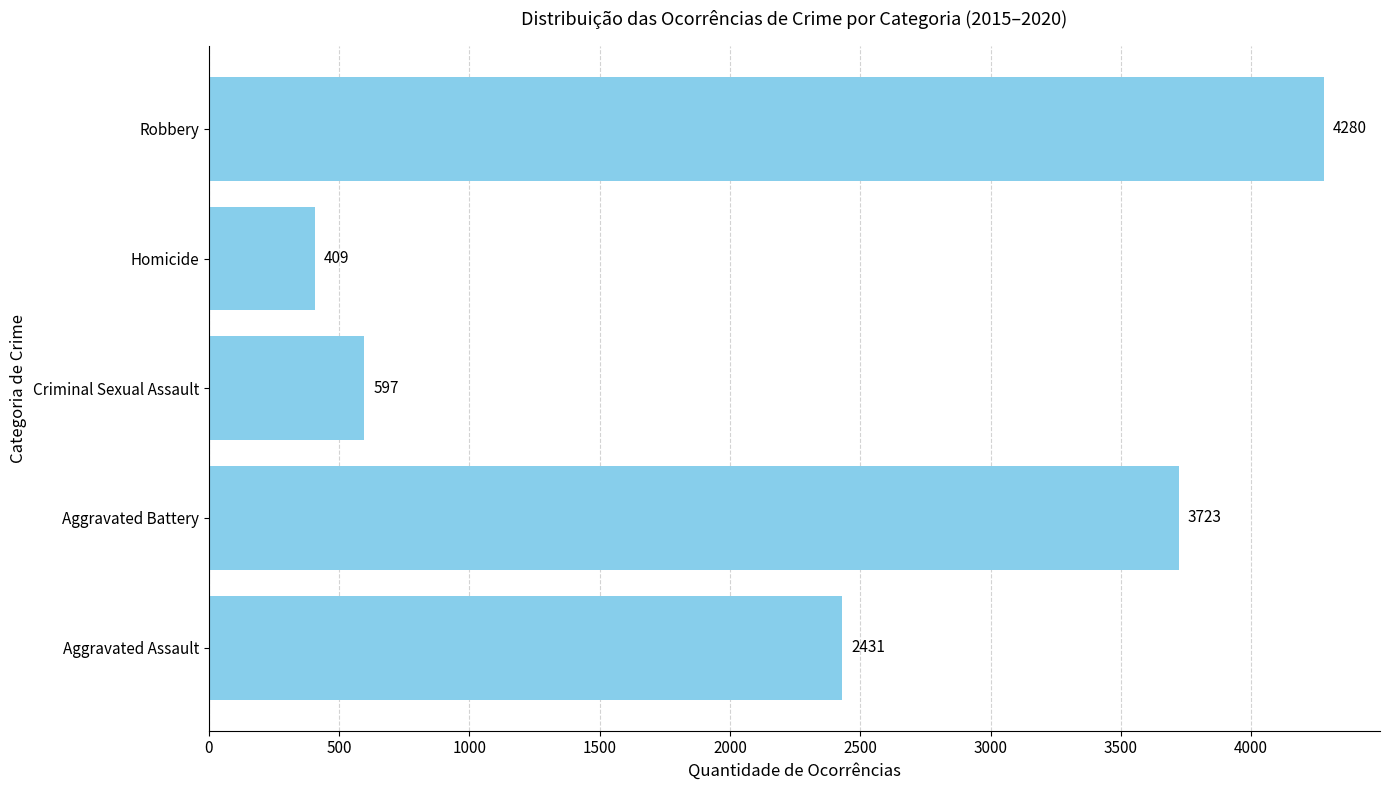

What is the change in value from Aggravated Assault to Criminal Sexual Assault?

-1834